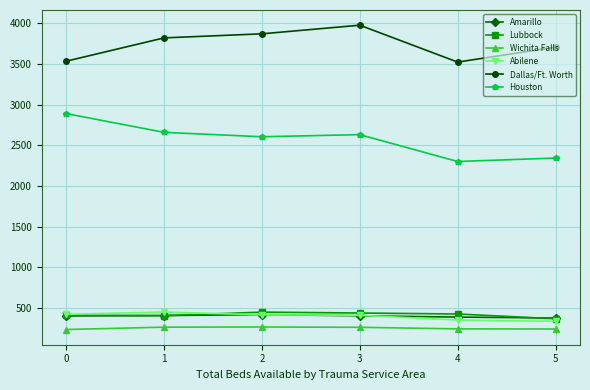

True or false: Dallas/Ft. Worth and Houston cross at least once.

False